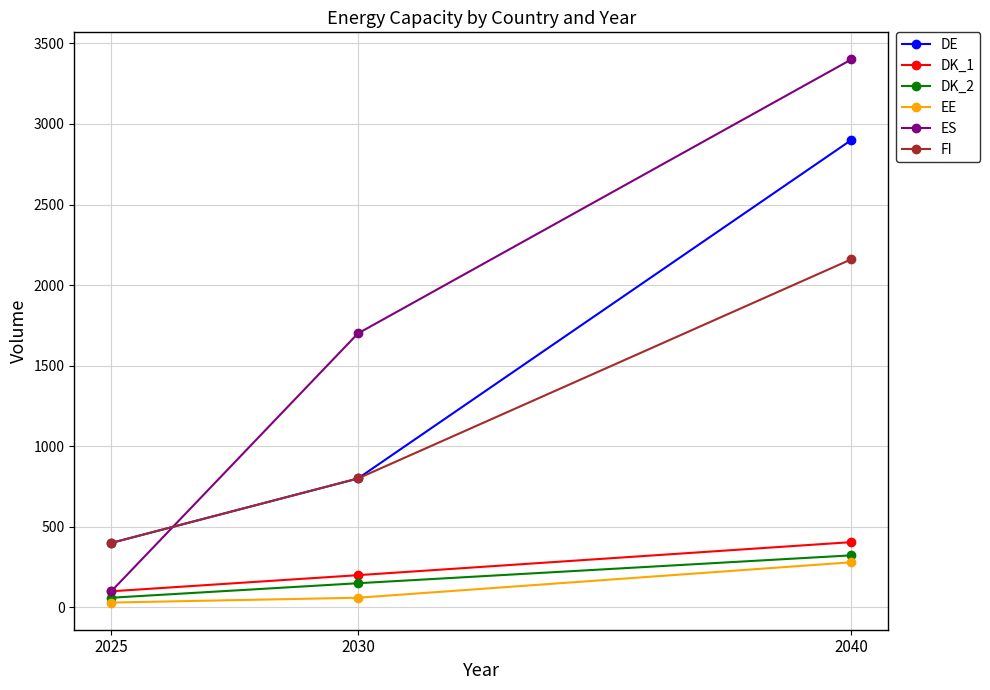

Reading left to right, what are all the values shown in this chart?

DE: 400	800	2900
DK_1: 100	200	405
DK_2: 60	150	323
EE: 30	60	280
ES: 100	1700	3400
FI: 400	800	2160